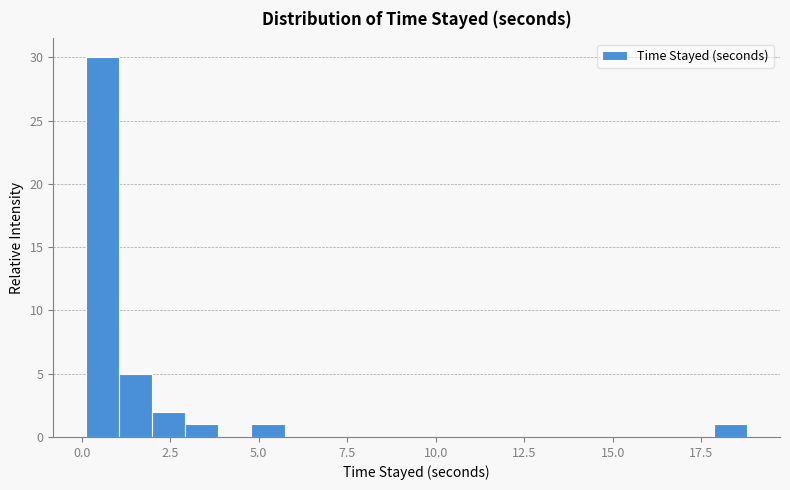

Around what value on the x-axis is the tallest bar? Give the approximate position of its centre, as read against the axis.

0.5